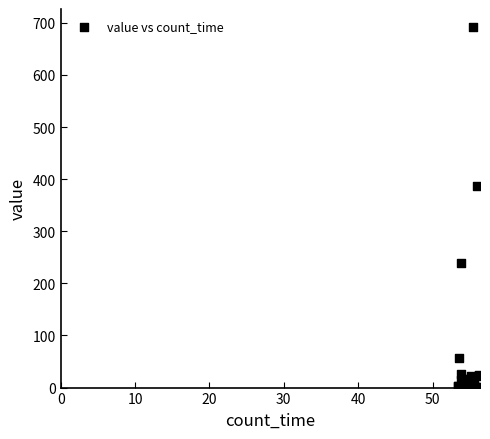

What Y value in the scatter plot is closest to 346?

387.0